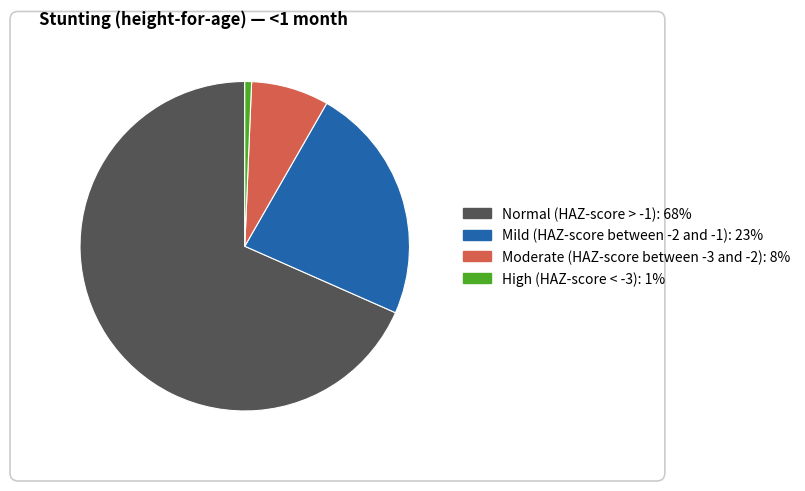

Is there a majority slice in this chart?

Yes